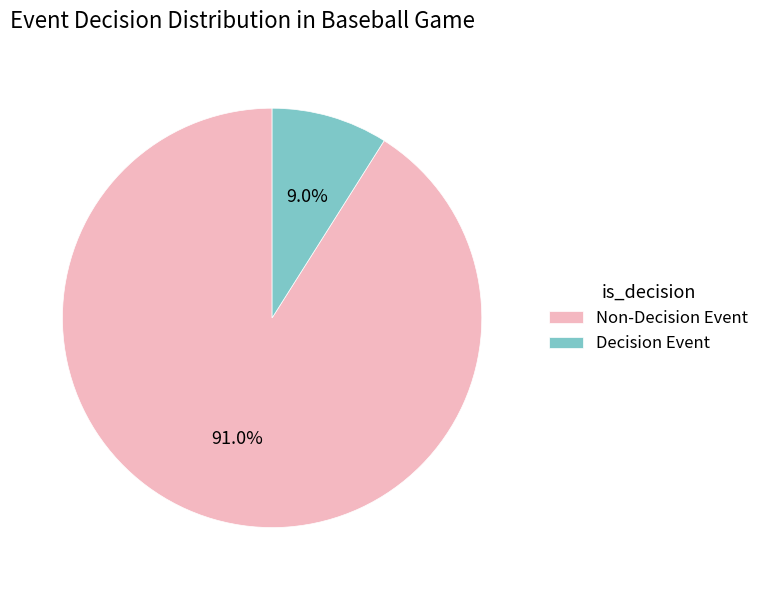

Which category has the smallest portion of the pie?

Decision Event